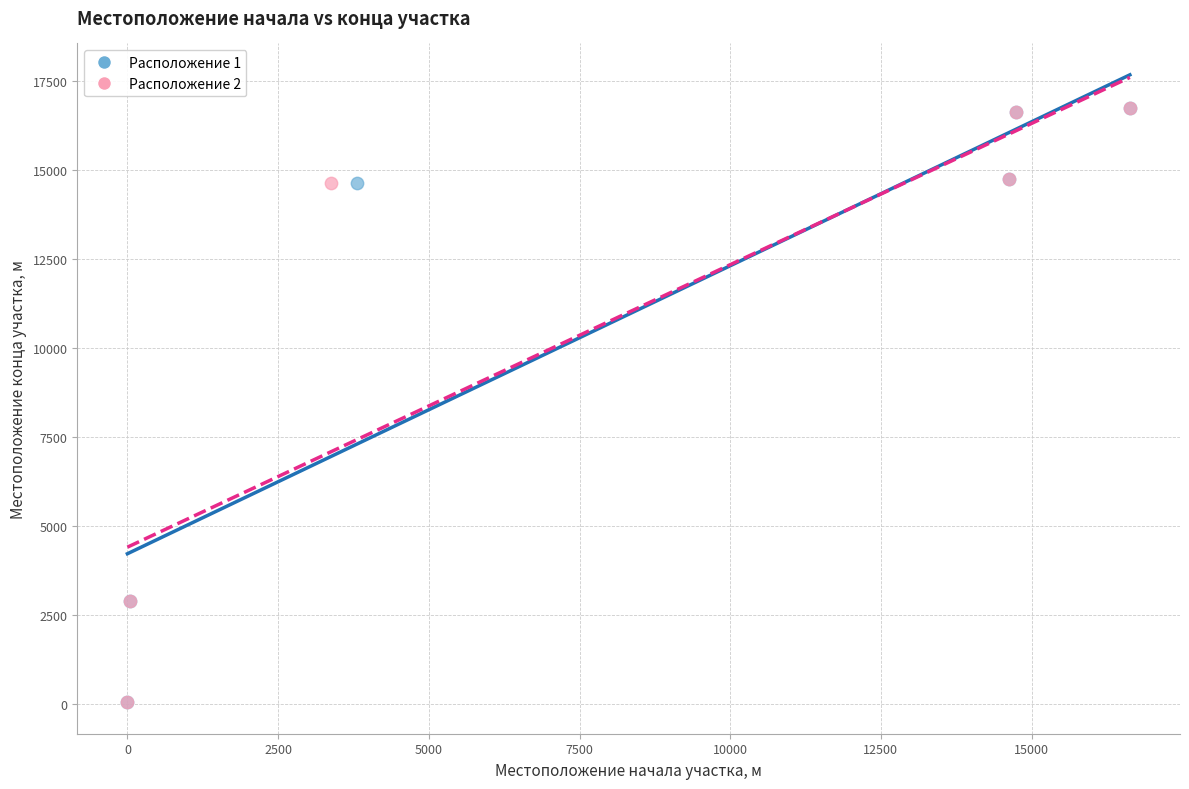

What are all the series names shown in the legend?

Расположение 1, Расположение 2